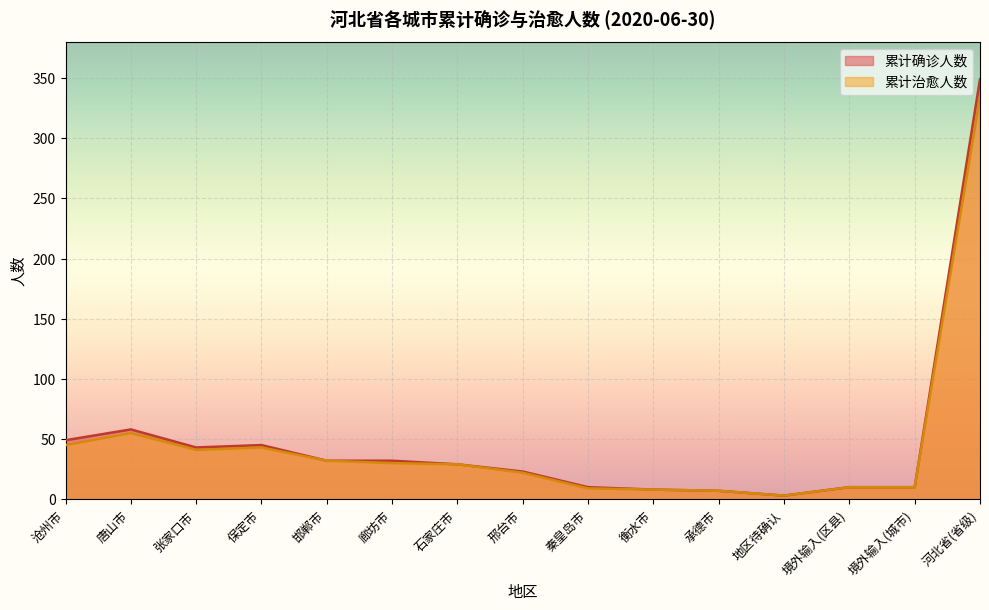

Rank the series by their maximum value, from lowest to highest.

累计治愈人数, 累计确诊人数